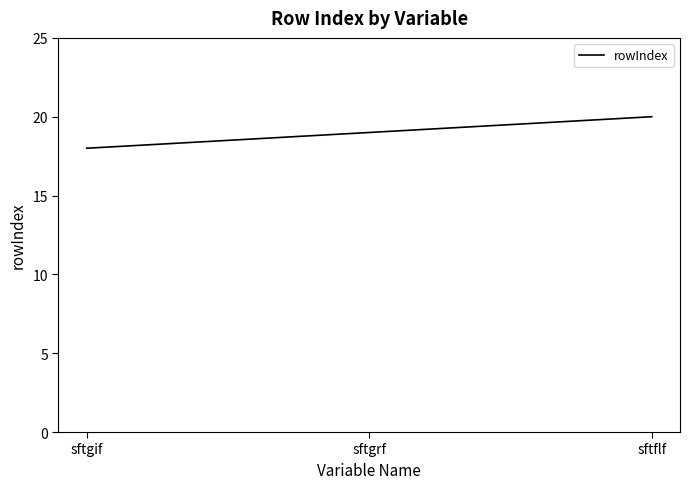

How many categories are shown in the chart?

3